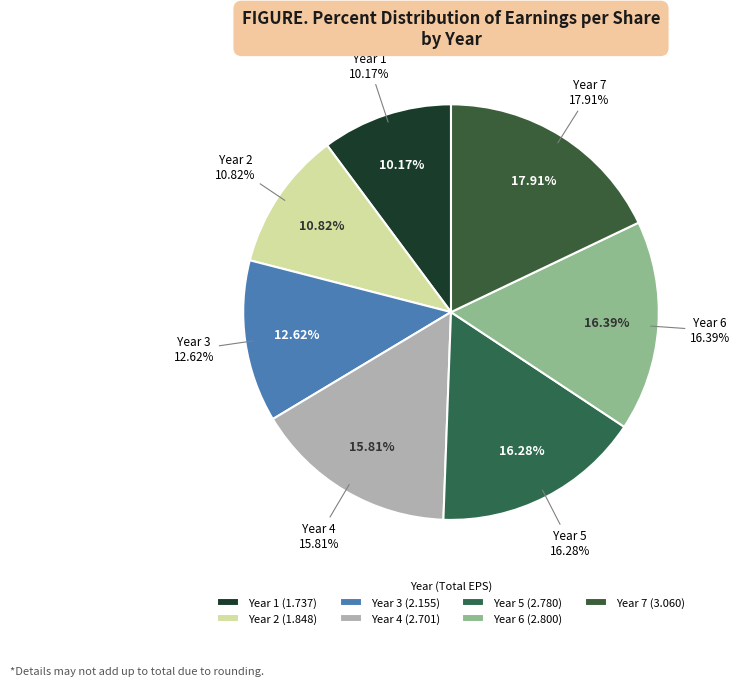

How many segments does this pie chart have?

7